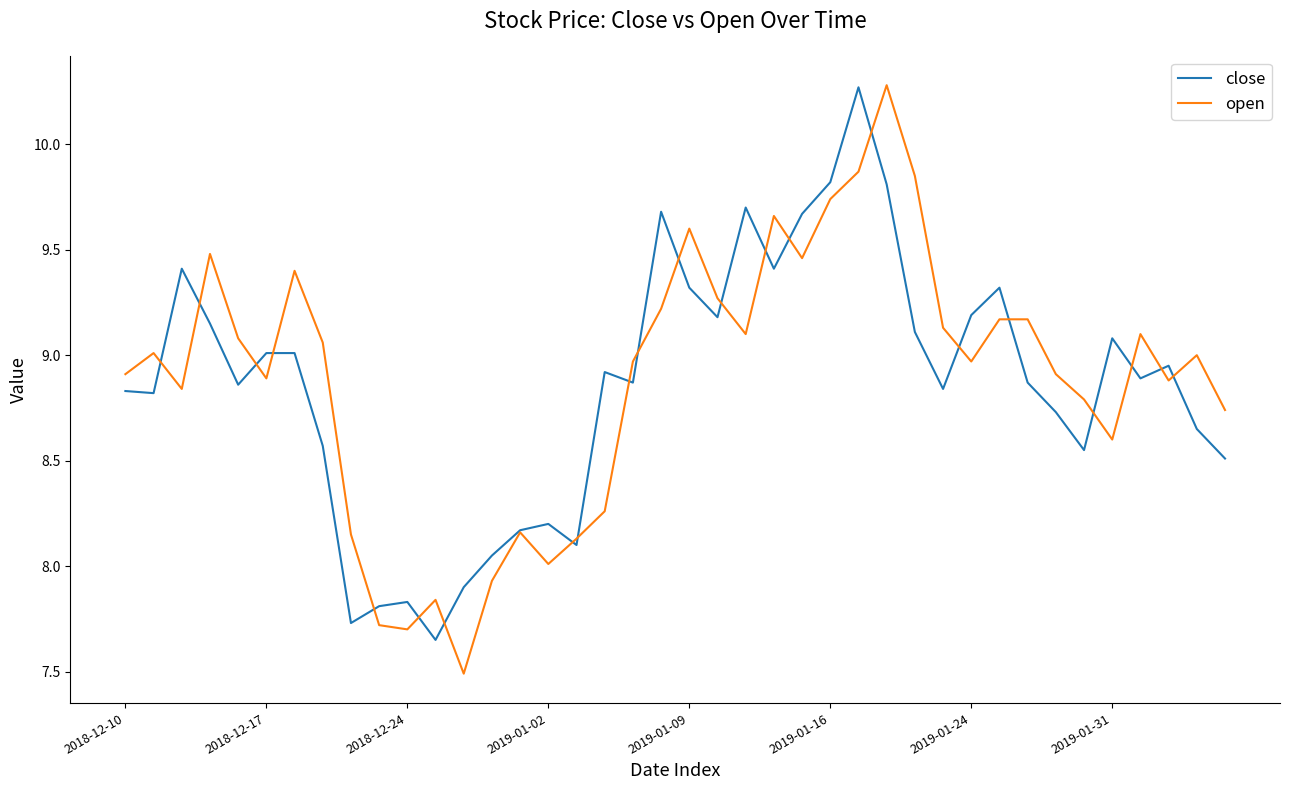

What is the smallest value displayed?

7.5